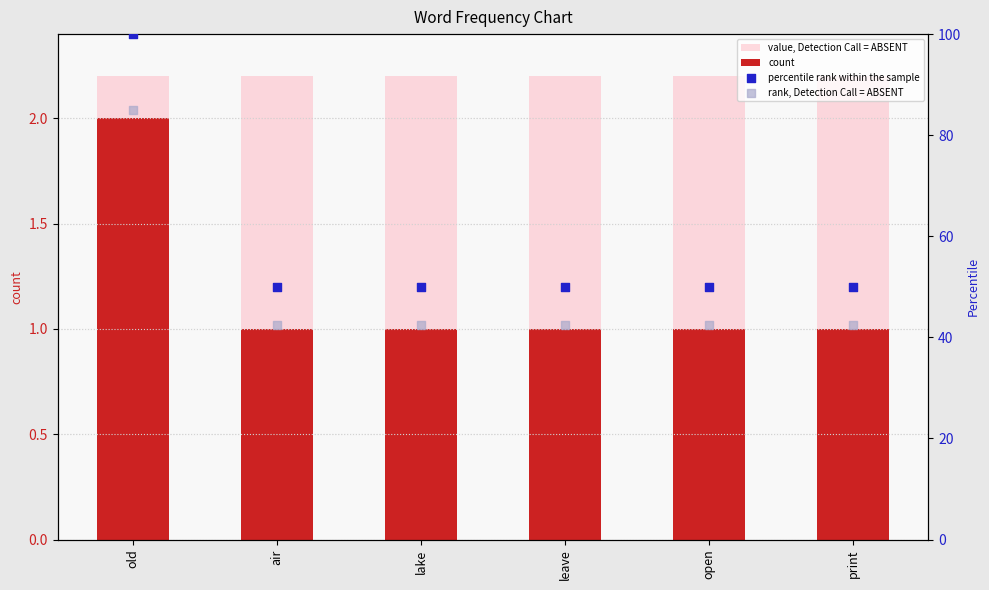

At which category is the sum across all series the highest?

old